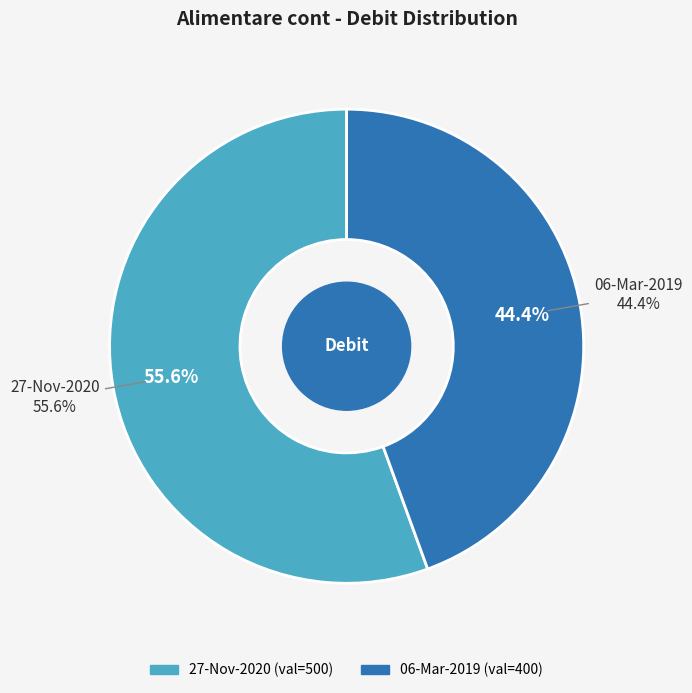

Count the number of slices in the pie.

2